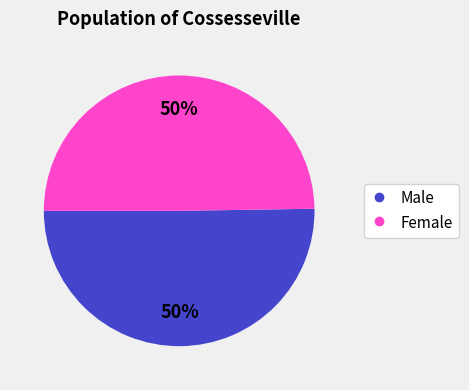

To the nearest percent, what is the combined percentage of Female and Male?

100%